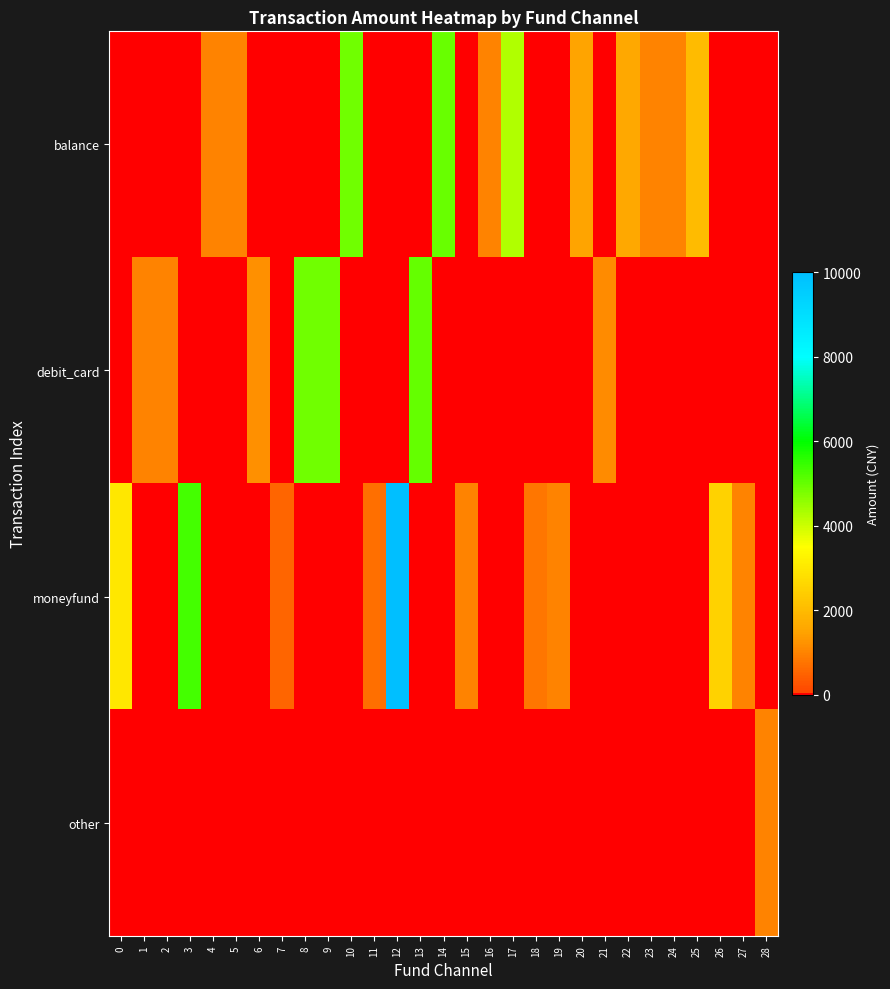

What is the greatest value displayed?

10000.0